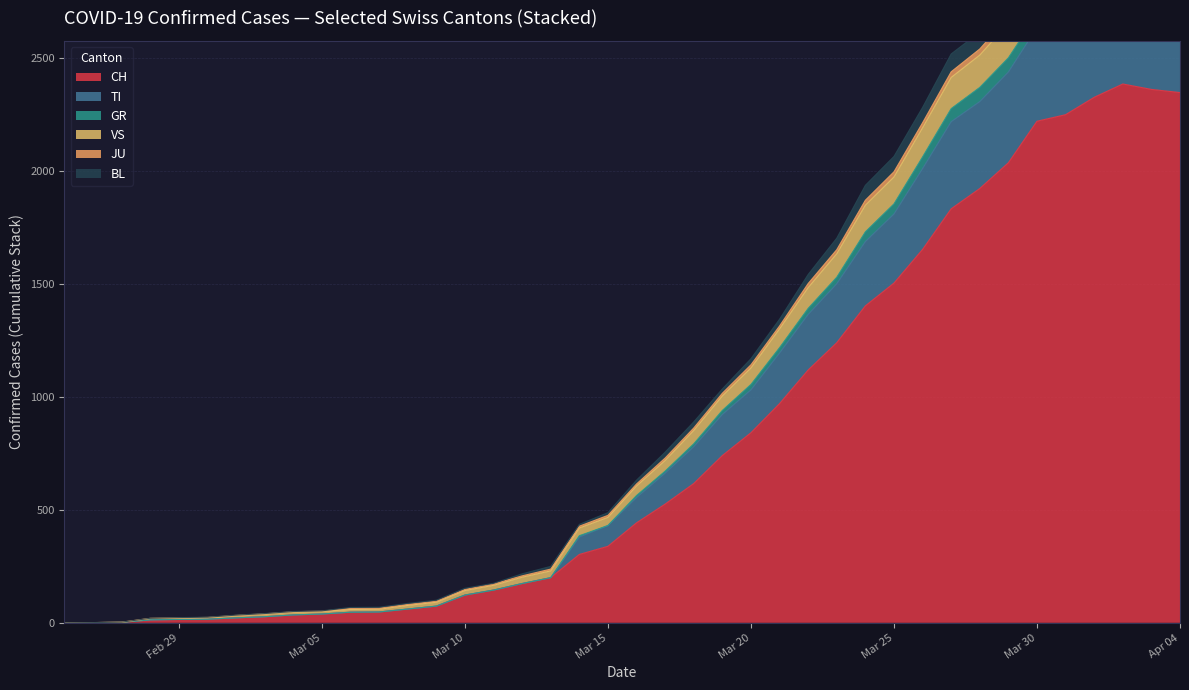

True or false: VS has more than 1 interior local peaks.

False